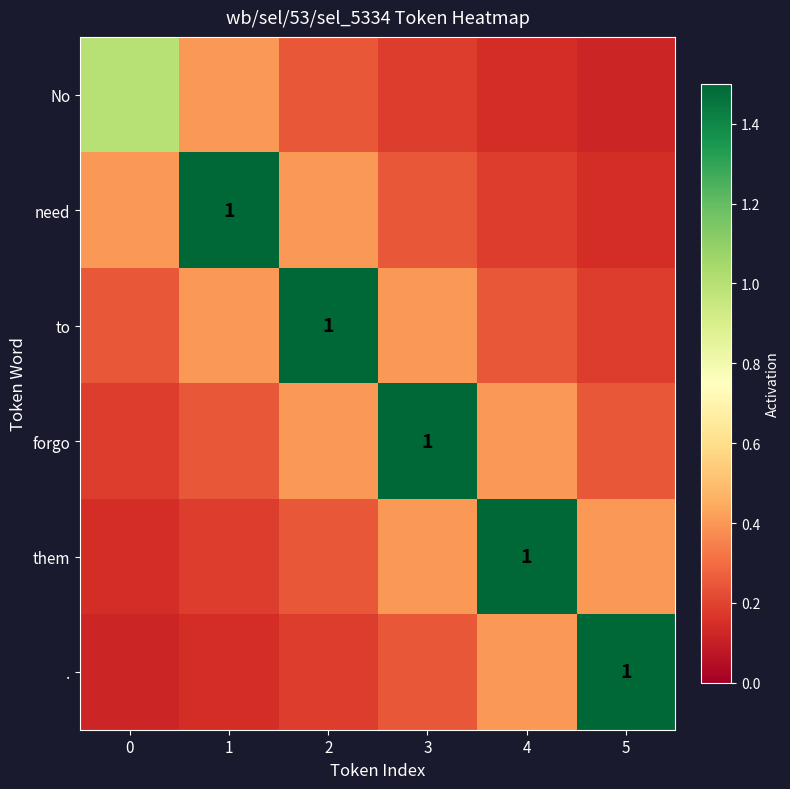

How many series are shown in this chart?

6